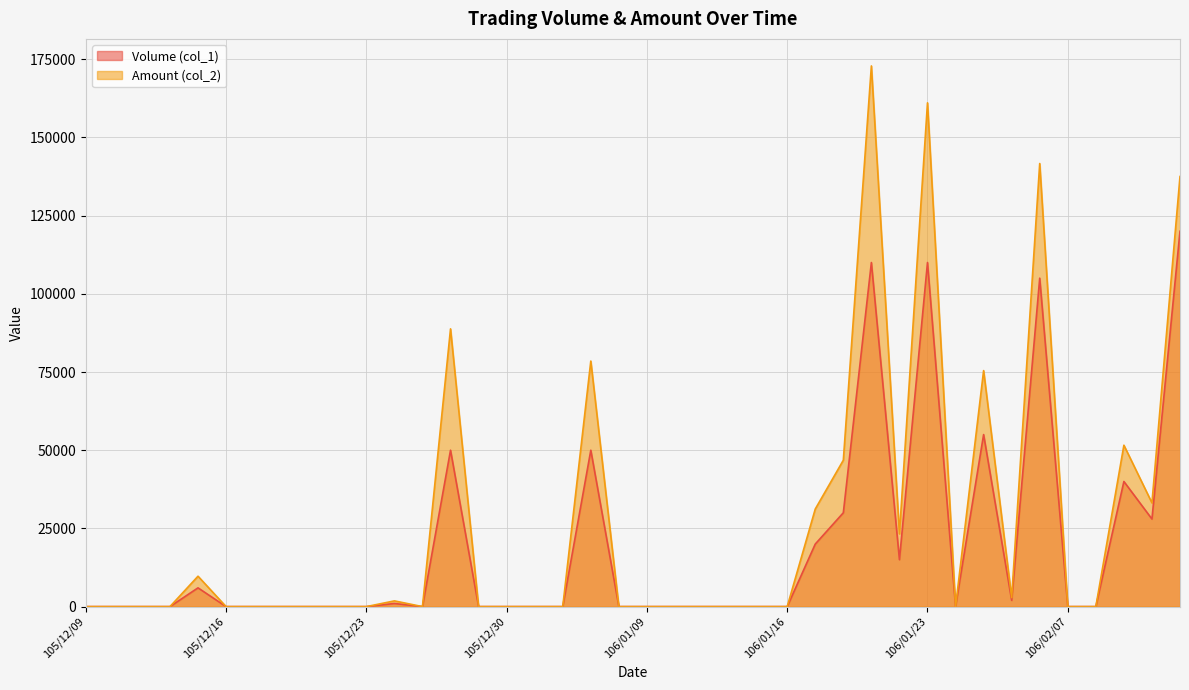

True or false: Volume (col_1) and Amount (col_2) cross at least once.

False